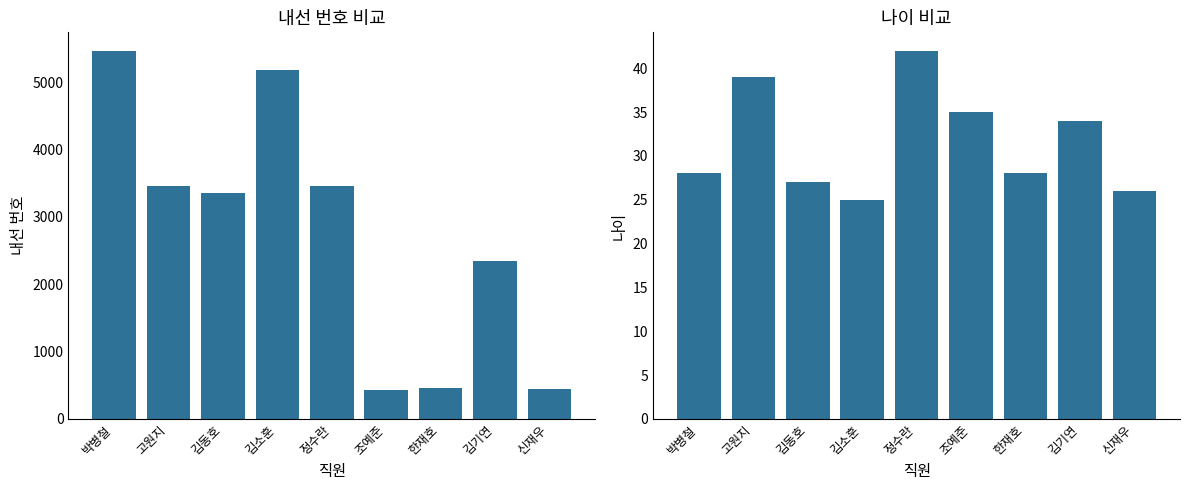

Read the 나이 value at 고원지, to the nearest 10.

40